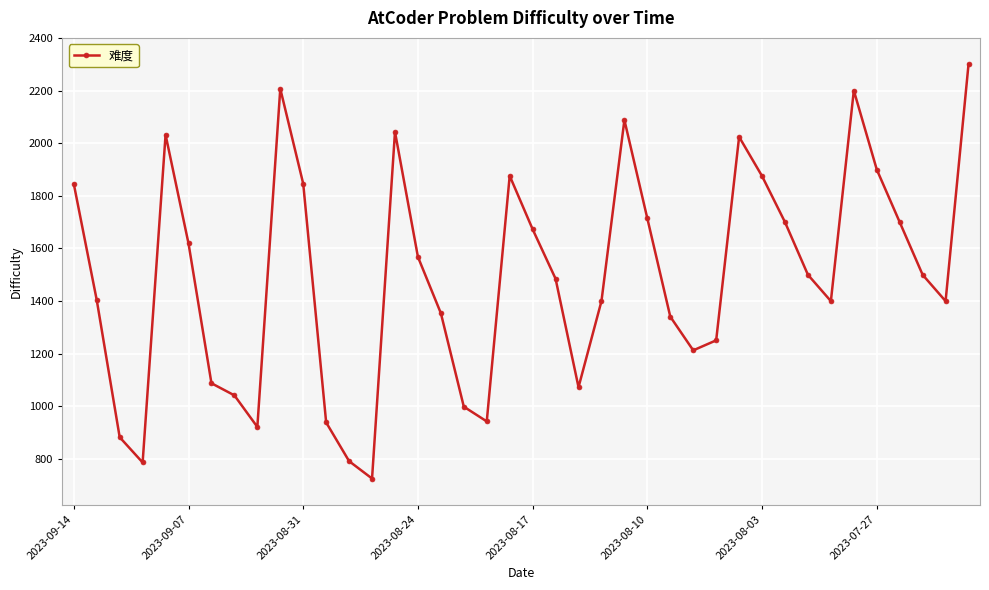

What is the value of the 29th point from the left?

1251